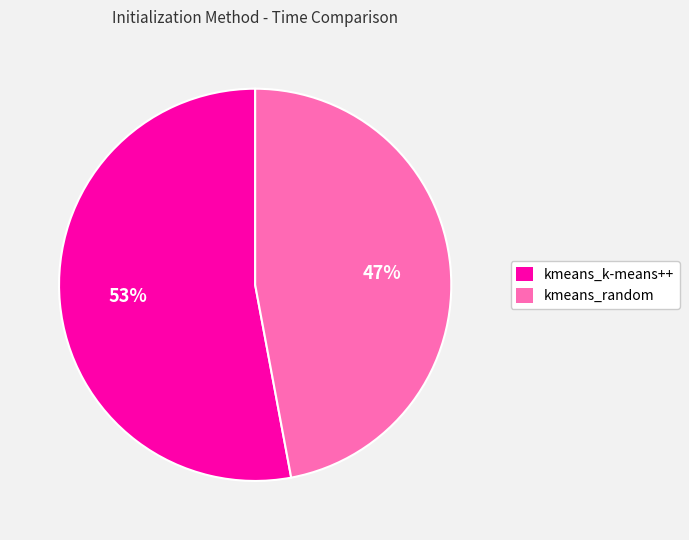

What is the majority slice?

kmeans_k-means++